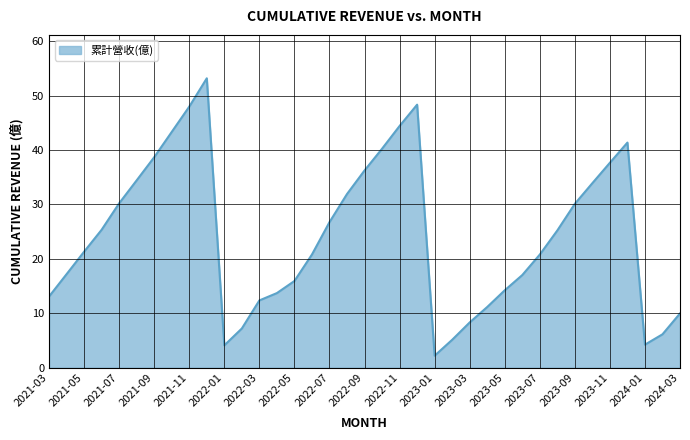

What is the smallest value displayed?

2.2